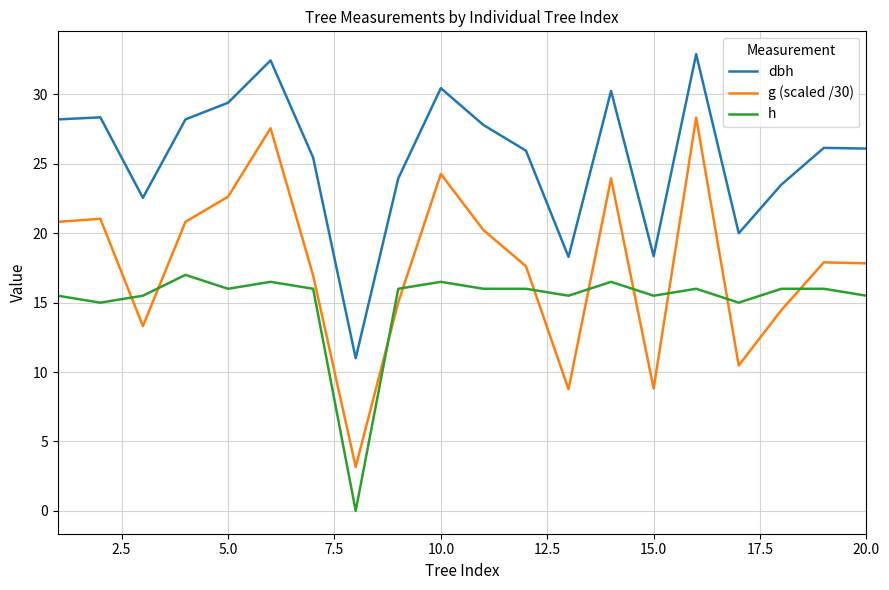

Which series has the largest range (max minus min)?

g (scaled /30)